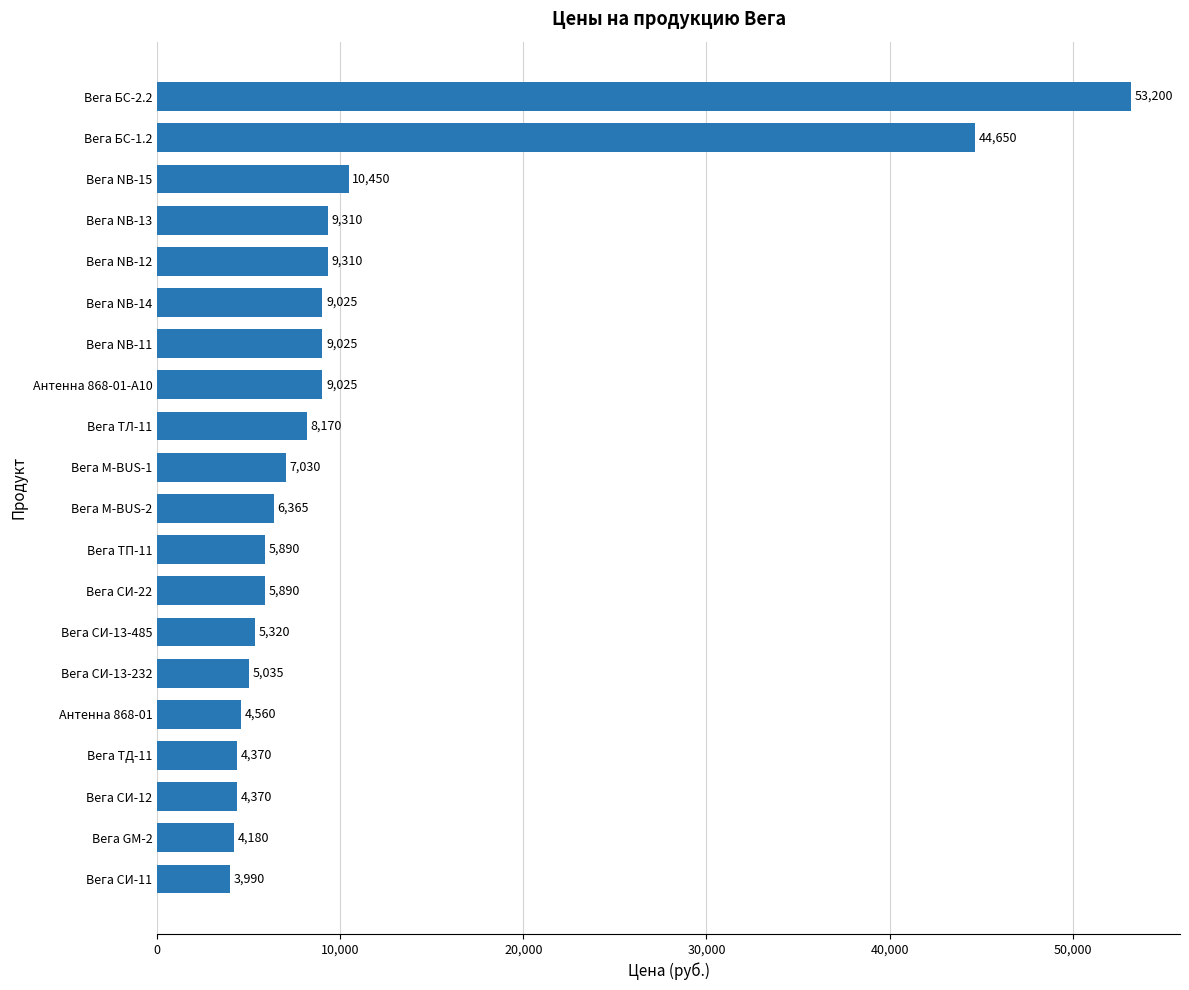

What is the difference between the values at Вега СИ-13-232 and Вега GM-2?

855